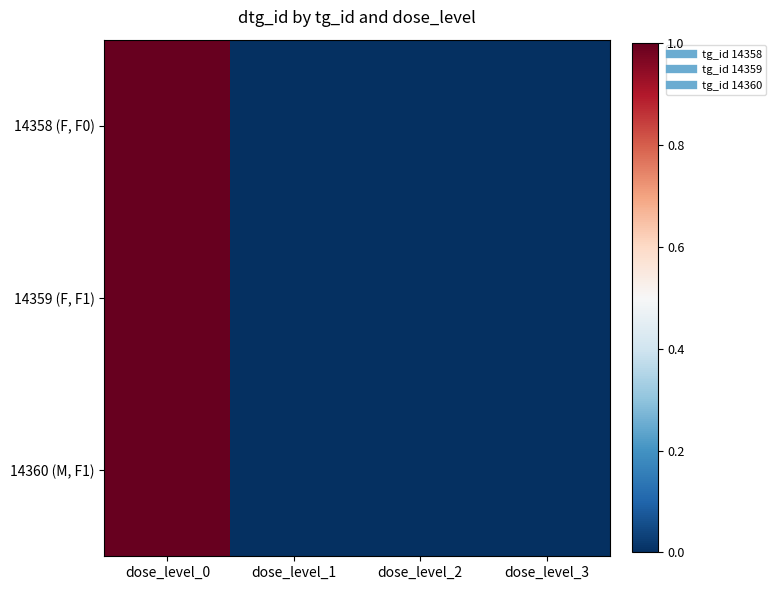

Reading right to left, transcribe all the data shown in this chart.

14358 (F, F0): dose_level_3=0.0	dose_level_2=0.0	dose_level_1=0.0	dose_level_0=1.0
14359 (F, F1): dose_level_3=0.0	dose_level_2=0.0	dose_level_1=0.0	dose_level_0=1.0
14360 (M, F1): dose_level_3=0.0	dose_level_2=0.0	dose_level_1=0.0	dose_level_0=1.0